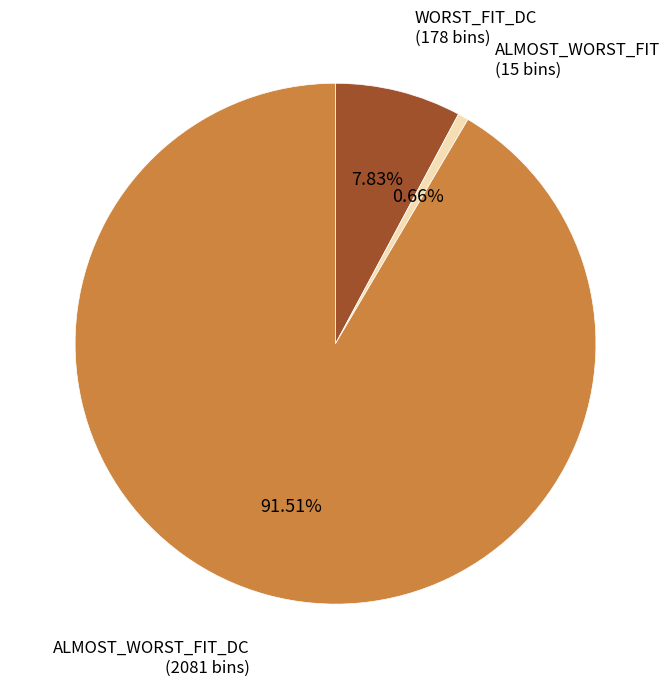

Is there a majority slice in this chart?

Yes